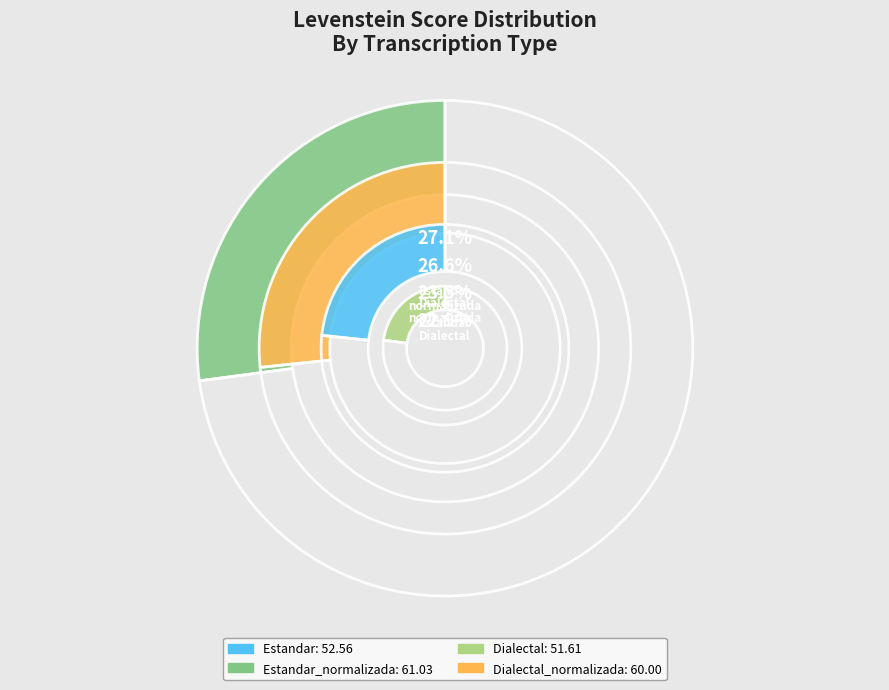

Count the number of slices in the pie.

4